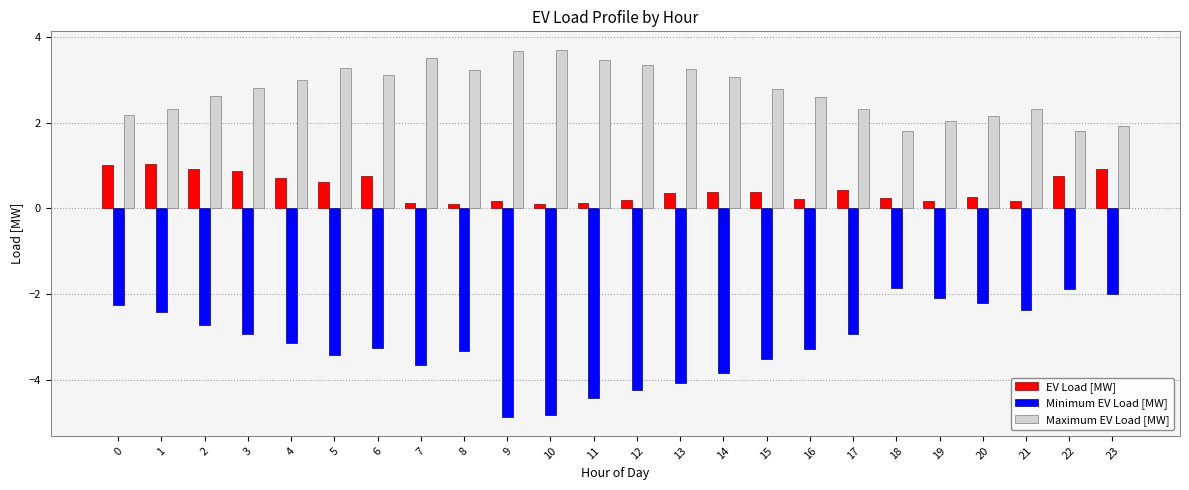

Which series has the widest spread of values?

Minimum EV Load [MW]